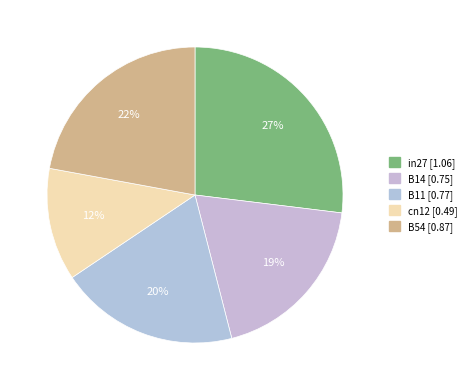

Count the number of slices in the pie.

5